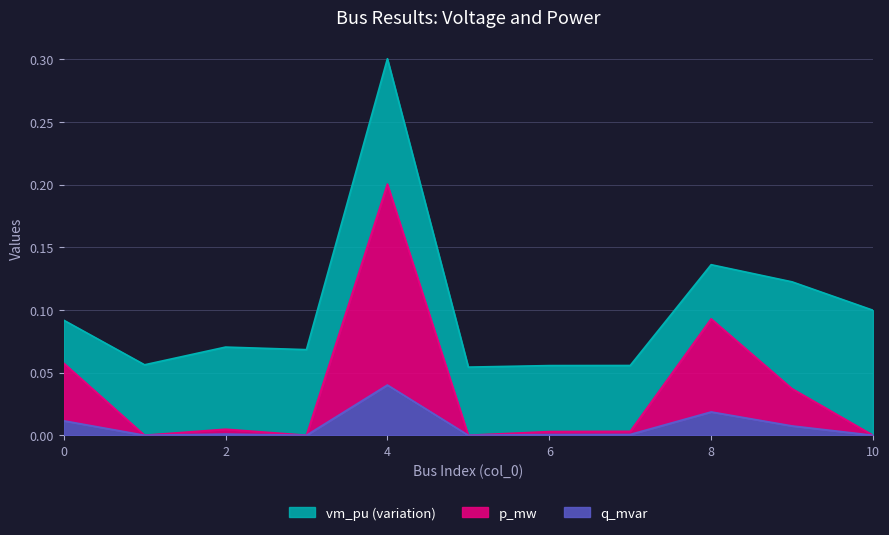

True or false: p_mw and q_mvar intersect in this chart.

False